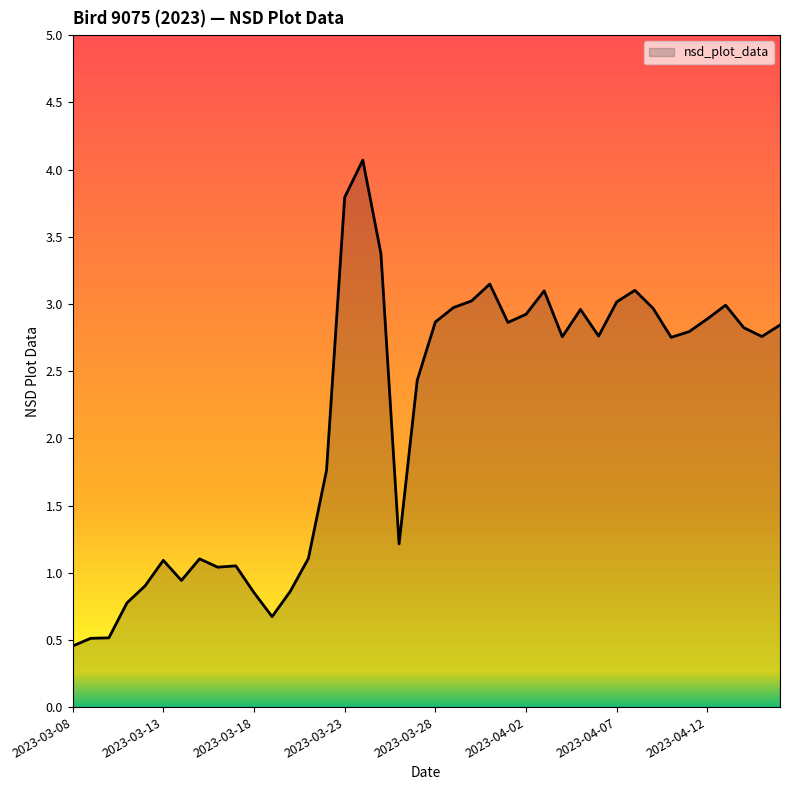

What is the difference between the maximum and minimum values?

3.6